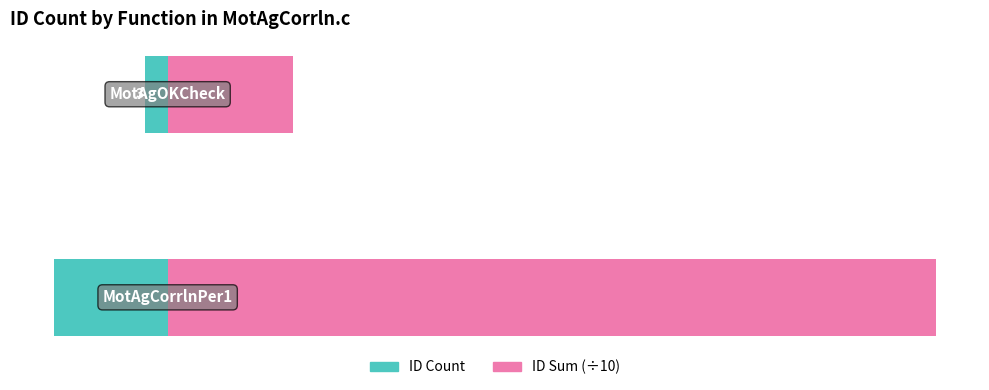

What is the total value across all series at 1?

13.6